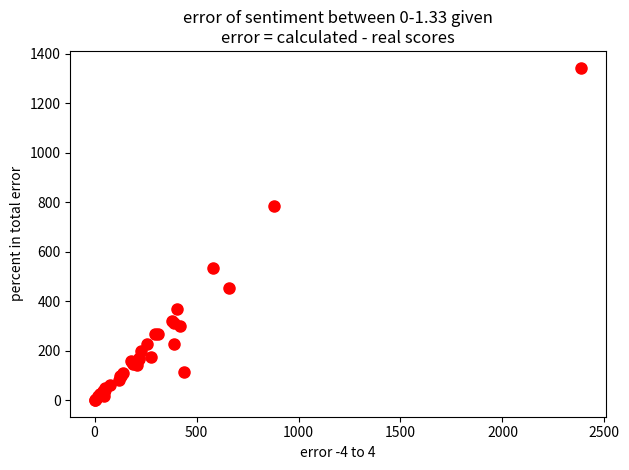

What Y value in the scatter plot is closest to 671?

782.5